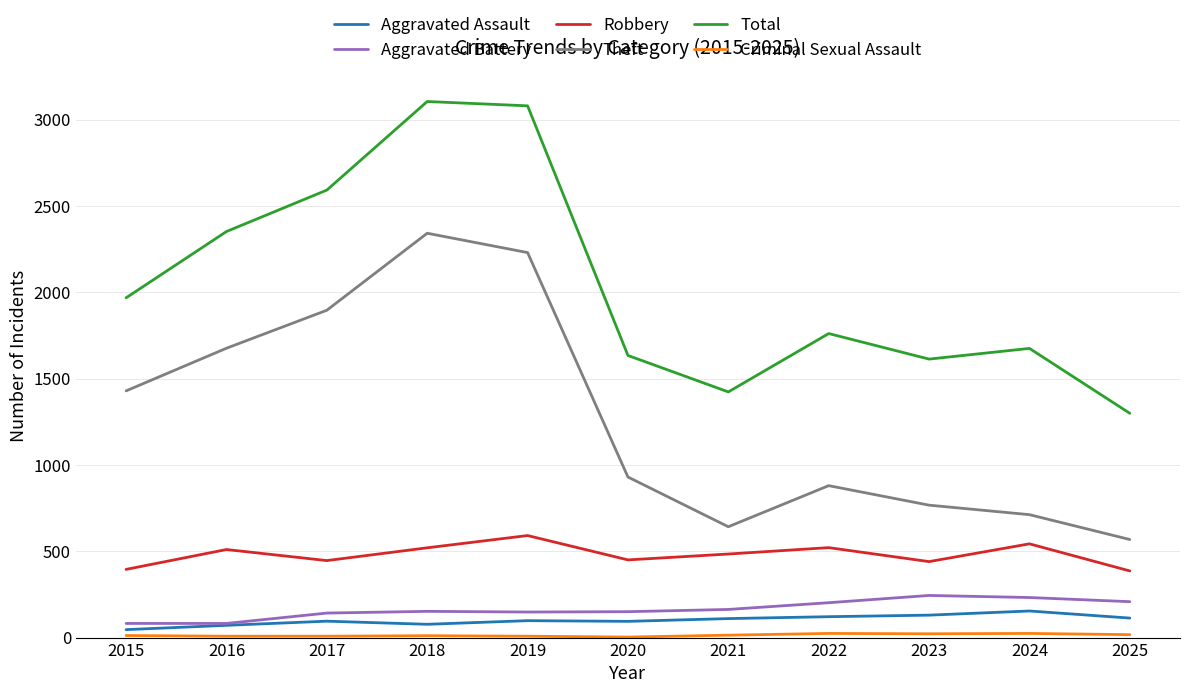

What is the greatest value displayed?

3105